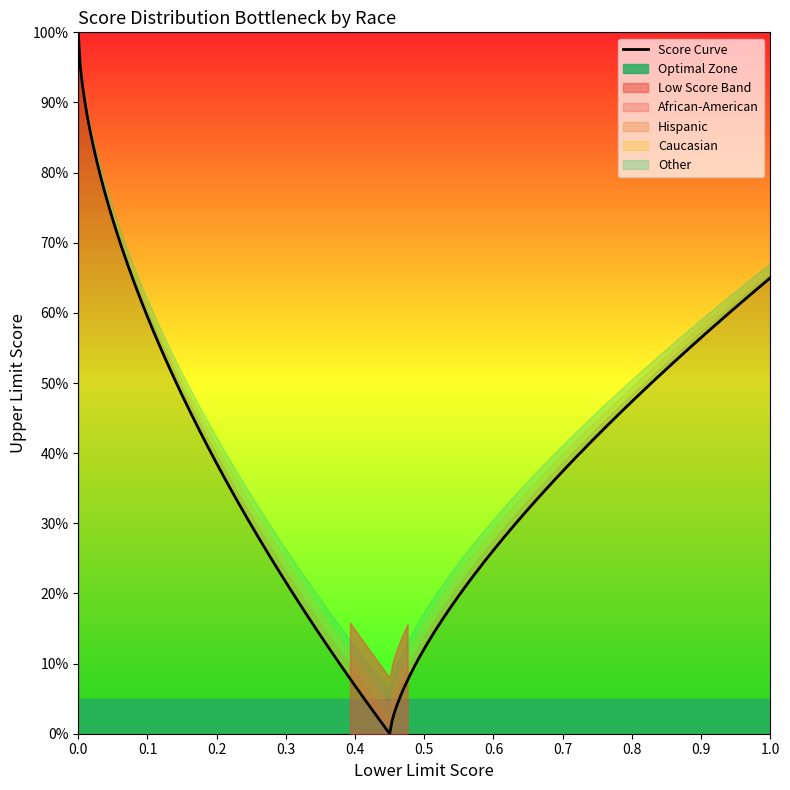

The African-American series shows 0.2 at 9. True or false?

False